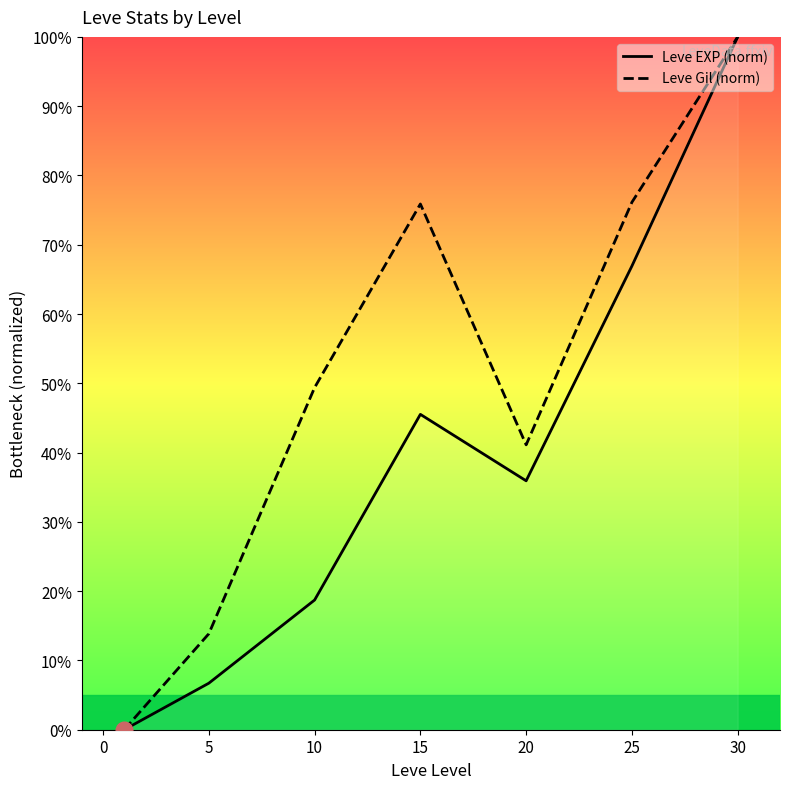

What are all the series names shown in the legend?

Leve EXP (norm), Leve Gil (norm)